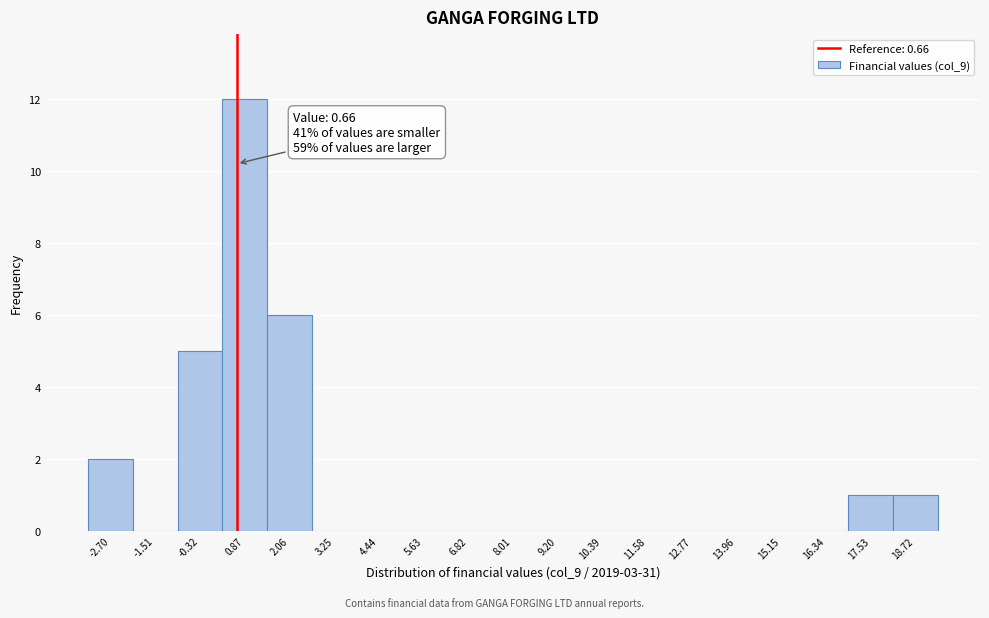

Which range on the x-axis has the tallest bar?

0.2 to 1.4